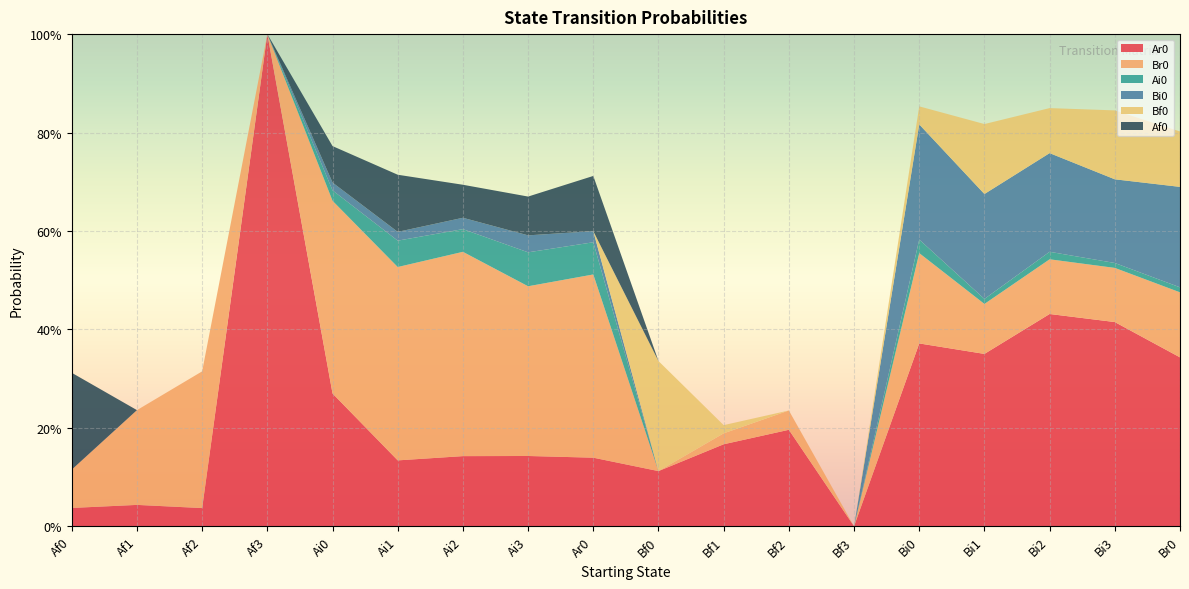

Reading left to right, list all the values displayed in this chart.

Ar0: Af0=0.0	Af1=0.0	Af2=0.0	Af3=1.0	Ai0=0.3	Ai1=0.1	Ai2=0.1	Ai3=0.1	Ar0=0.1	Bf0=0.1	Bf1=0.2	Bf2=0.2	Bf3=0.0	Bi0=0.4	Bi1=0.4	Bi2=0.4	Bi3=0.4	Br0=0.3
Br0: Af0=0.1	Af1=0.2	Af2=0.3	Af3=0.0	Ai0=0.4	Ai1=0.4	Ai2=0.4	Ai3=0.3	Ar0=0.4	Bf0=0.0	Bf1=0.0	Bf2=0.0	Bf3=0.0	Bi0=0.2	Bi1=0.1	Bi2=0.1	Bi3=0.1	Br0=0.1
Ai0: Af0=0.0	Af1=0.0	Af2=0.0	Af3=0.0	Ai0=0.0	Ai1=0.1	Ai2=0.0	Ai3=0.1	Ar0=0.1	Bf0=0.0	Bf1=0.0	Bf2=0.0	Bf3=0.0	Bi0=0.0	Bi1=0.0	Bi2=0.0	Bi3=0.0	Br0=0.0
Bi0: Af0=0.0	Af1=0.0	Af2=0.0	Af3=0.0	Ai0=0.0	Ai1=0.0	Ai2=0.0	Ai3=0.0	Ar0=0.0	Bf0=0.0	Bf1=0.0	Bf2=0.0	Bf3=0.0	Bi0=0.2	Bi1=0.2	Bi2=0.2	Bi3=0.2	Br0=0.2
Bf0: Af0=0.0	Af1=0.0	Af2=0.0	Af3=0.0	Ai0=0.0	Ai1=0.0	Ai2=0.0	Ai3=0.0	Ar0=0.0	Bf0=0.2	Bf1=0.0	Bf2=0.0	Bf3=0.0	Bi0=0.0	Bi1=0.1	Bi2=0.1	Bi3=0.1	Br0=0.1
Af0: Af0=0.2	Af1=0.0	Af2=0.0	Af3=0.0	Ai0=0.1	Ai1=0.1	Ai2=0.1	Ai3=0.1	Ar0=0.1	Bf0=0.0	Bf1=0.0	Bf2=0.0	Bf3=0.0	Bi0=0.0	Bi1=0.0	Bi2=0.0	Bi3=0.0	Br0=0.0